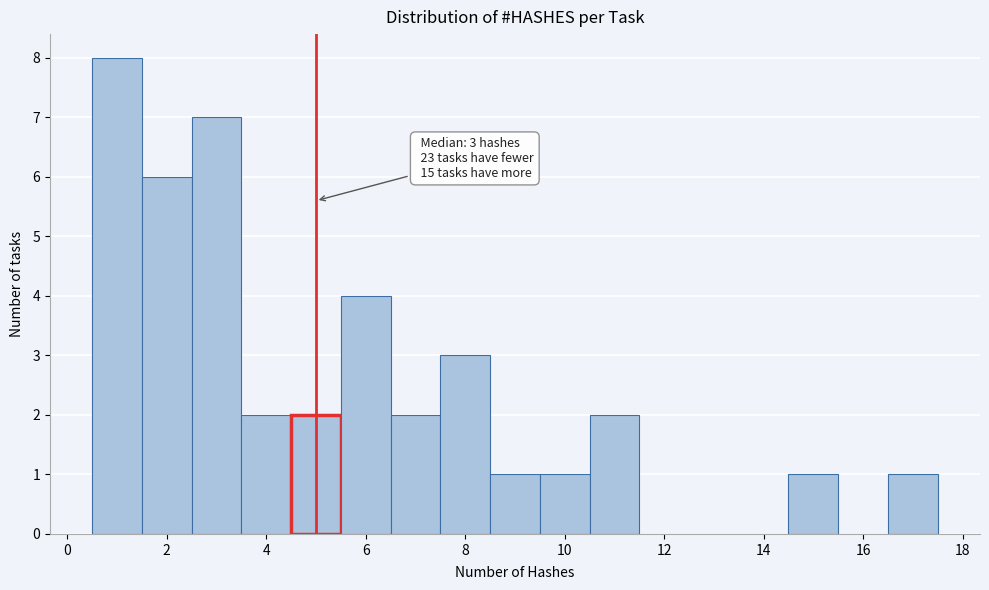

Which range on the x-axis has the tallest bar?

0.5 to 1.5